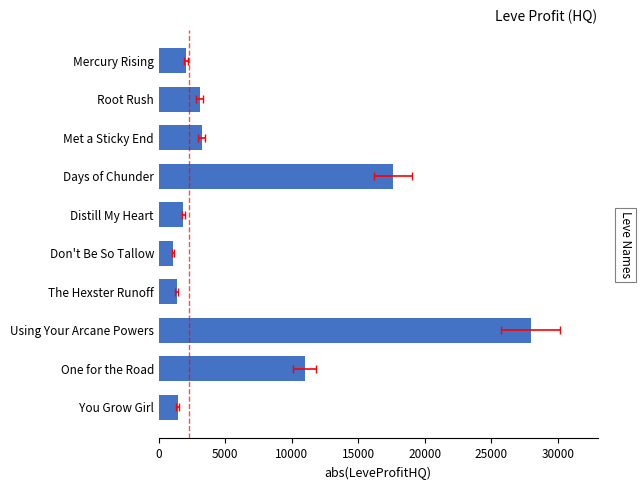

What is the maximum value shown in the chart?

27959.5